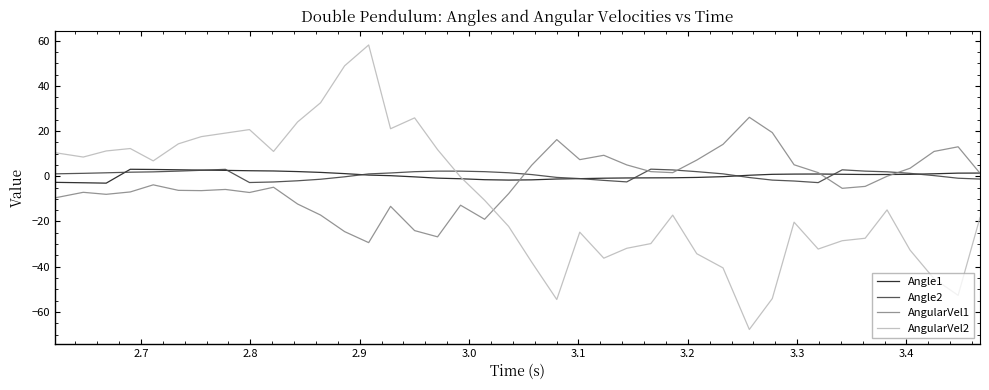

True or false: Angle2 and AngularVel2 intersect in this chart.

True